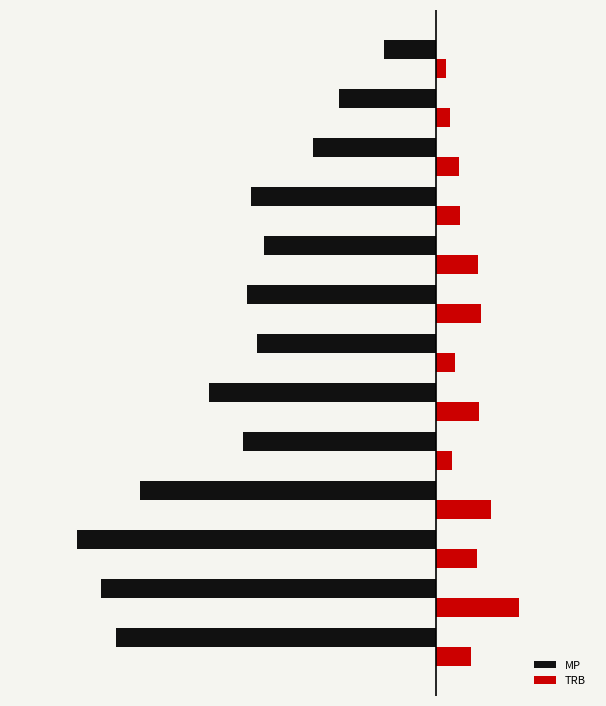

What are all the series names shown in the legend?

MP, TRB